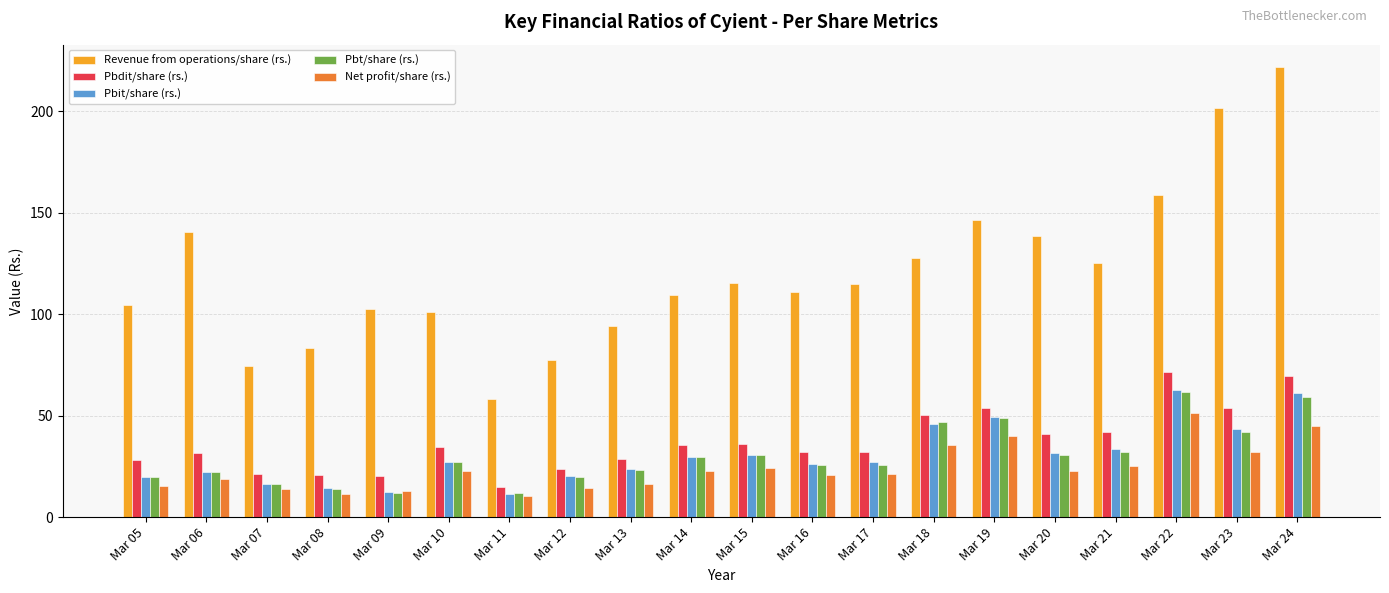

What is the greatest value displayed?

221.8